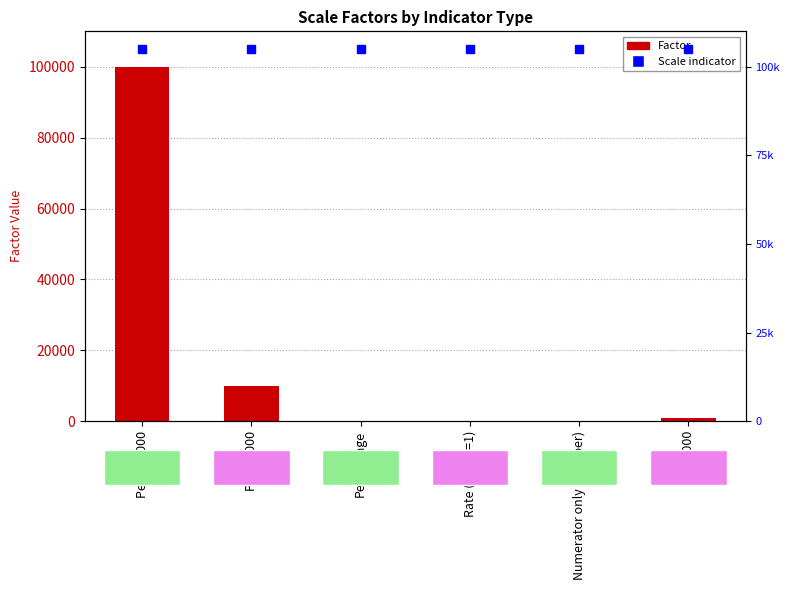

Reading left to right, transcribe all the data shown in this chart.

Per 100 000=100000	Per 10 000=10000	Percentage=100	Rate (factor=1)=1	Numerator only (number)=1	Per 1000=1000